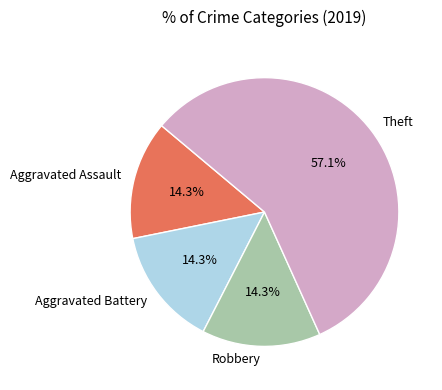

How much of the chart is everything except Aggravated Assault?

85.7%